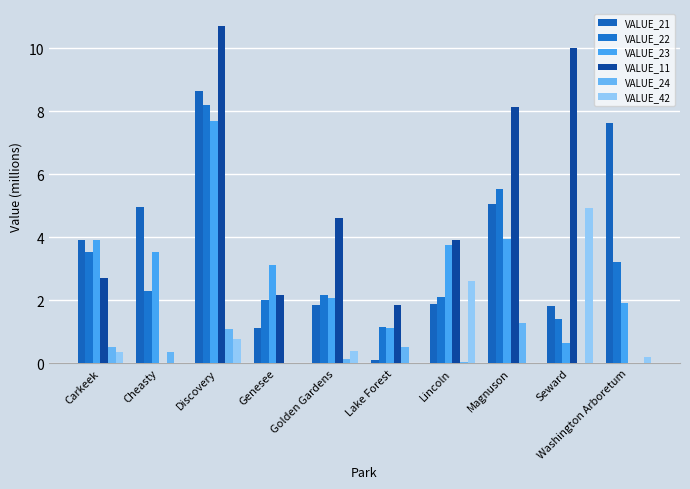

Count the number of data series in this chart.

6